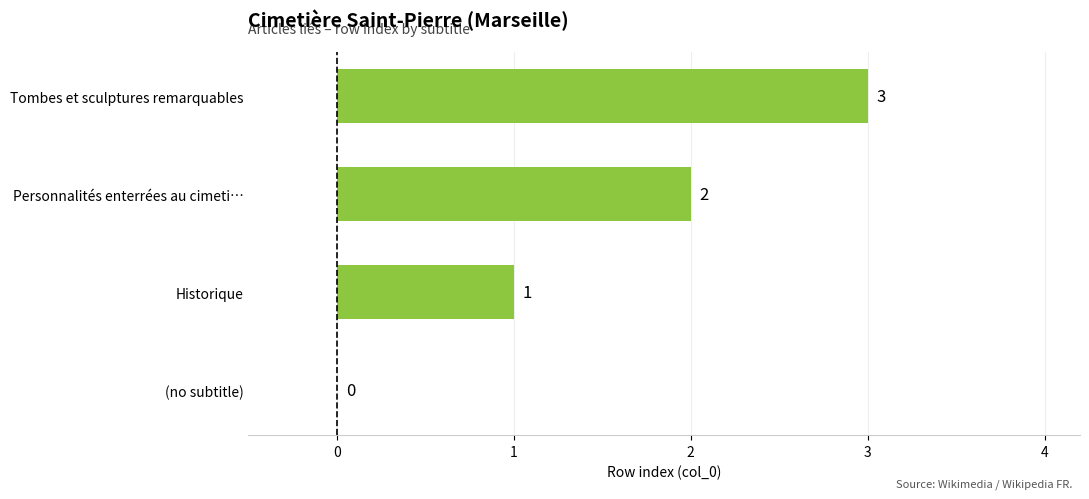

What is the average value?

2